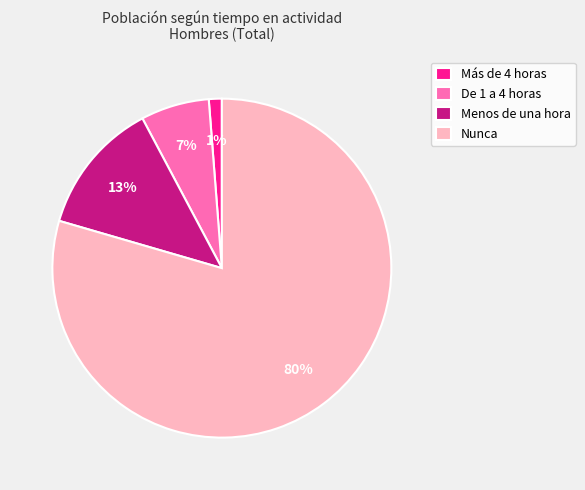

What is the ratio of the value at De 1 a 4 horas to the value at Menos de una hora?

0.5